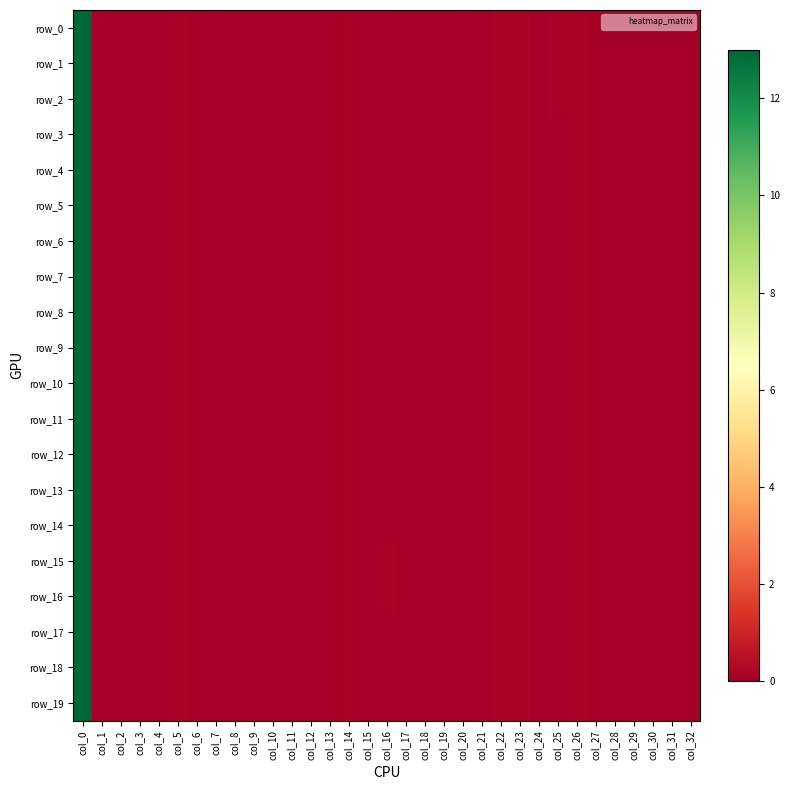

How many categories are shown in the chart?

33